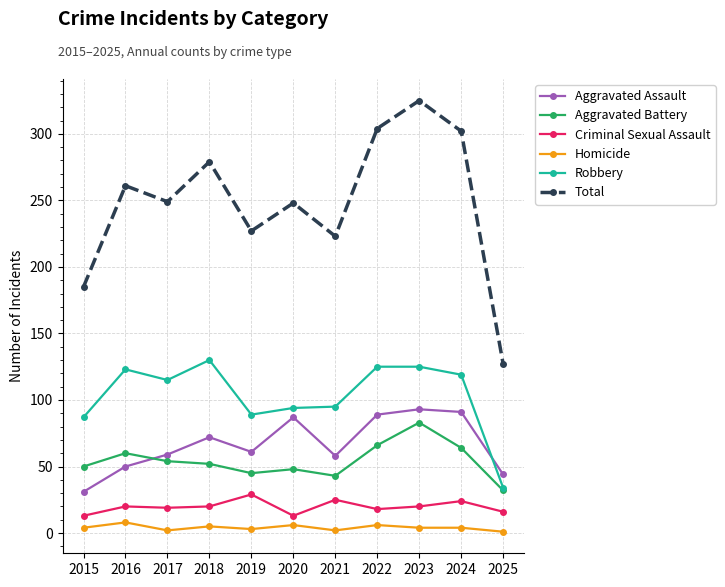

Which series has the largest total across all categories?

Total